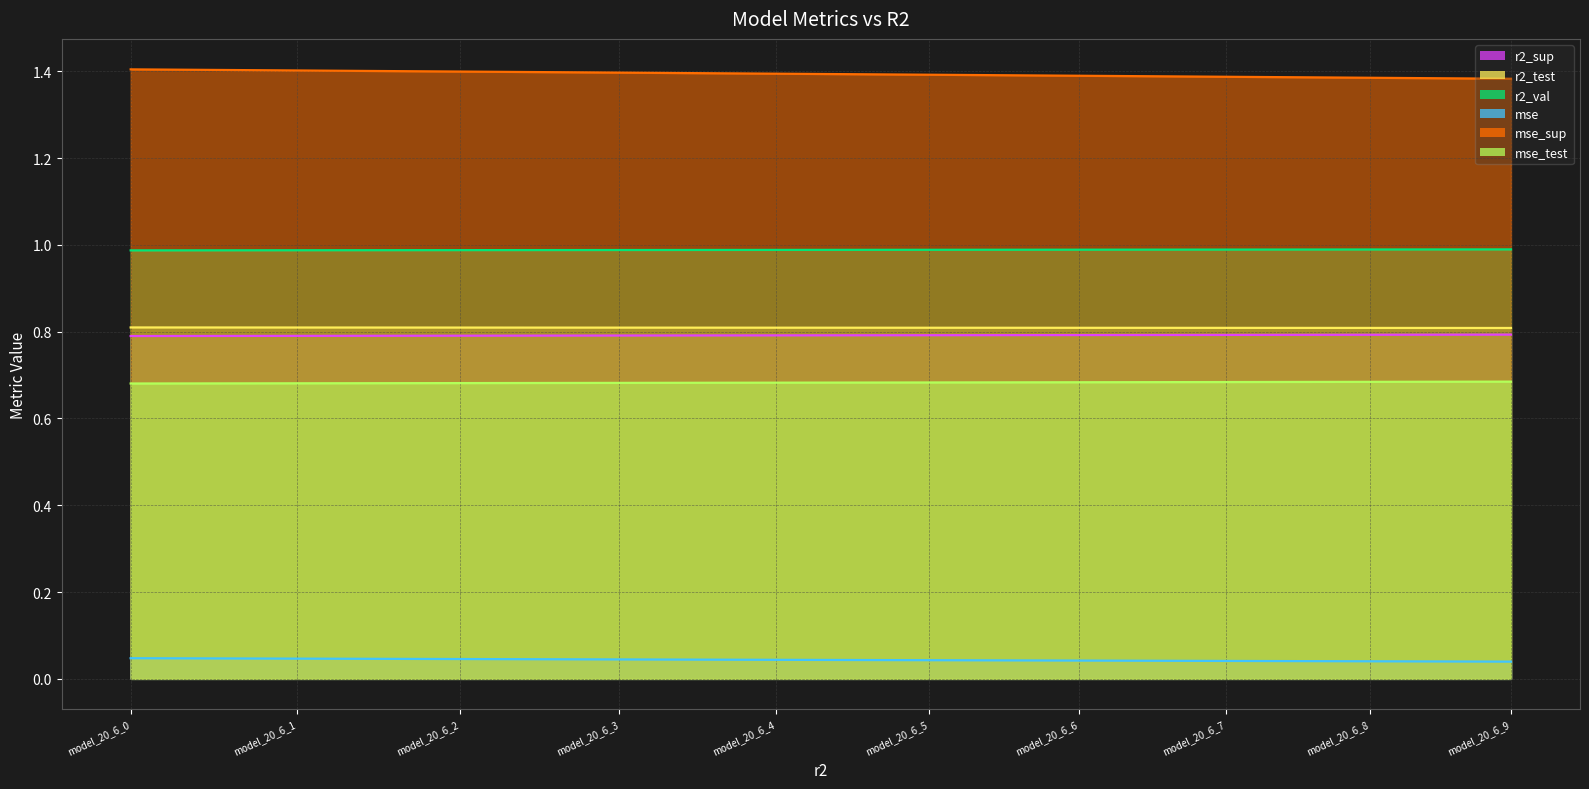

What is the total value across all series at model_20_6_9?

4.7